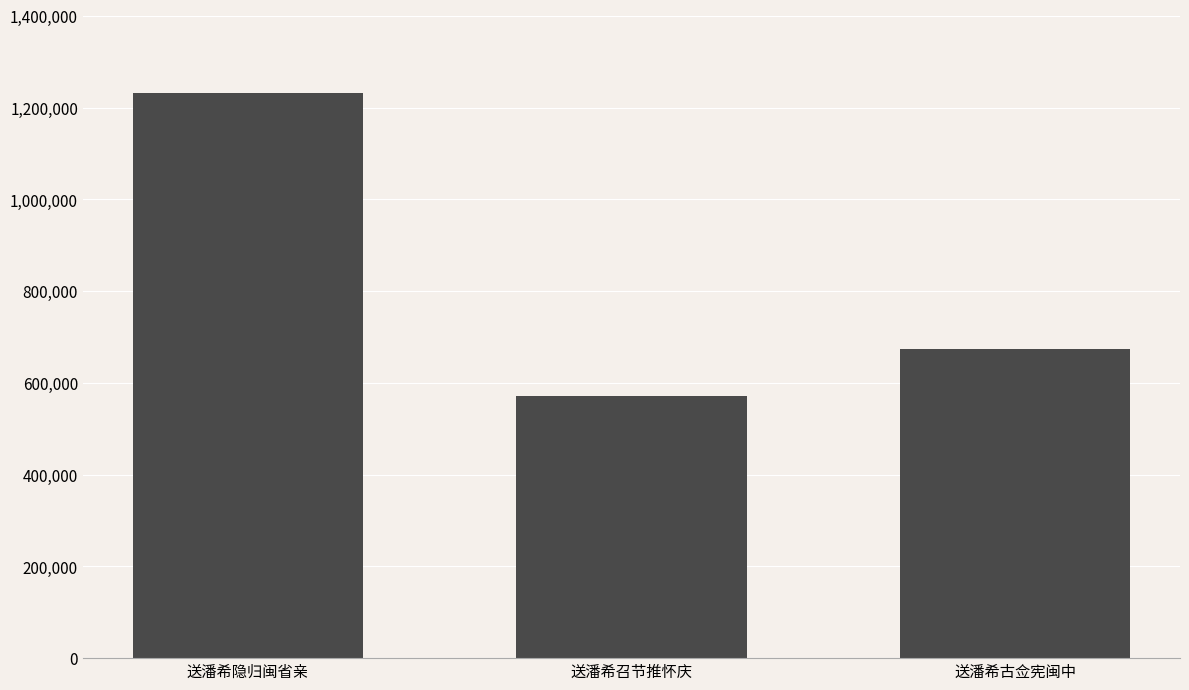

Are the bars grouped side by side (vs. stacked)?

No